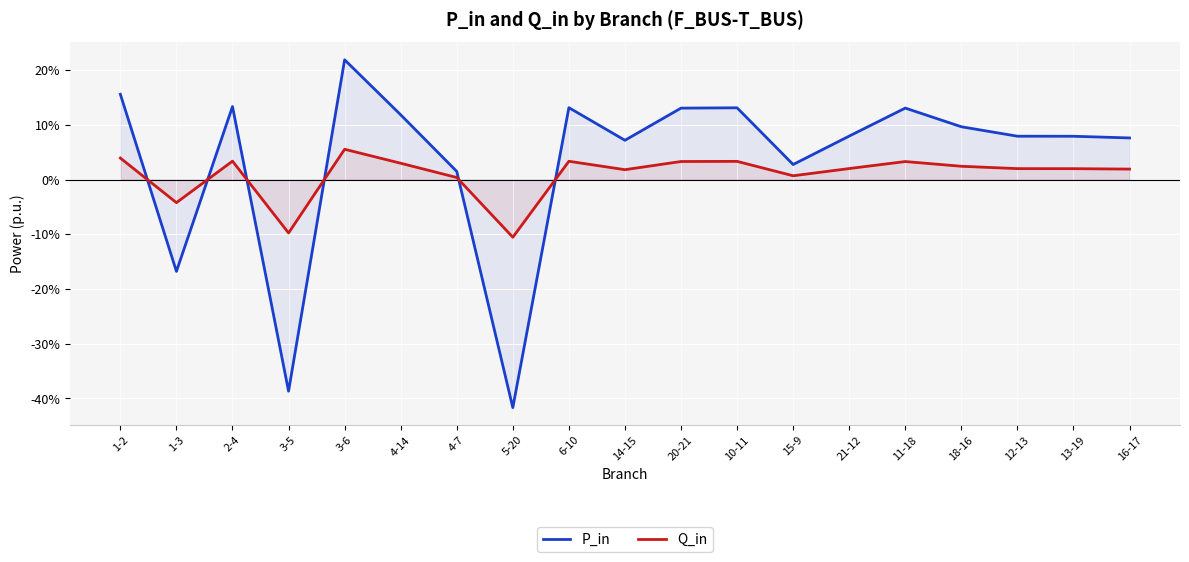

What is the smallest value displayed?

-0.4